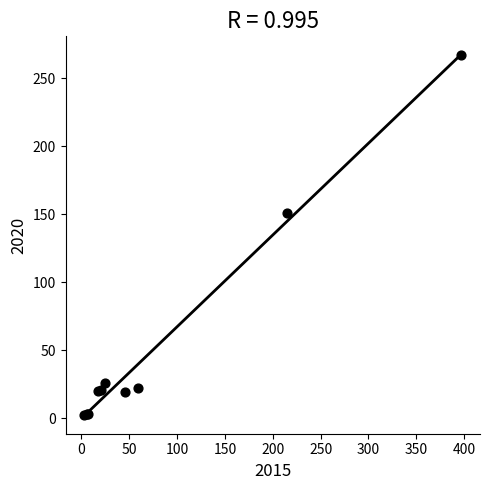

What Y value in the scatter plot is closest to 134?

151